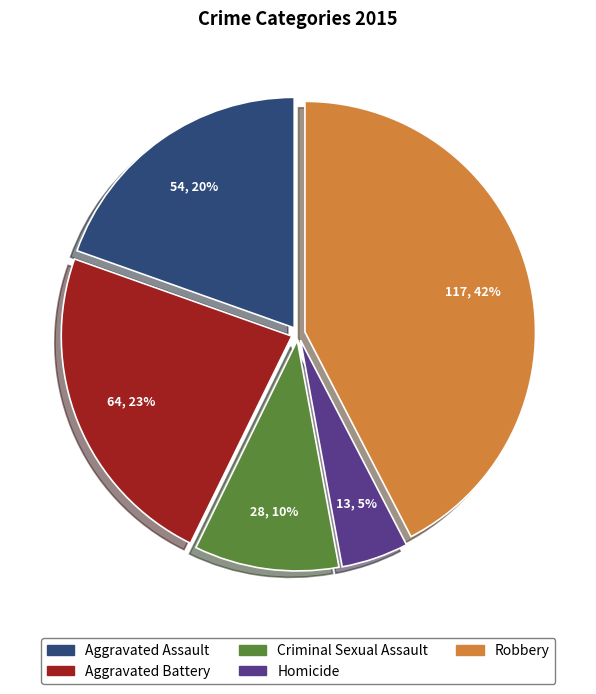

Count the number of slices in the pie.

5